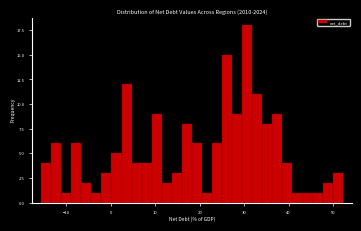

Read against the x-axis, roughly where is the centre of the tallest bar?

31